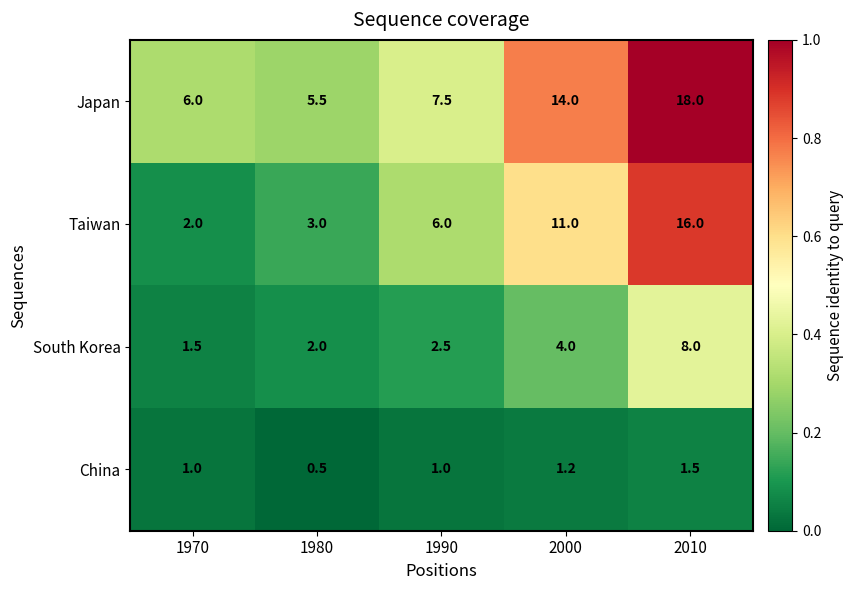

The South Korea series shows 4.0 at 2000. True or false?

True